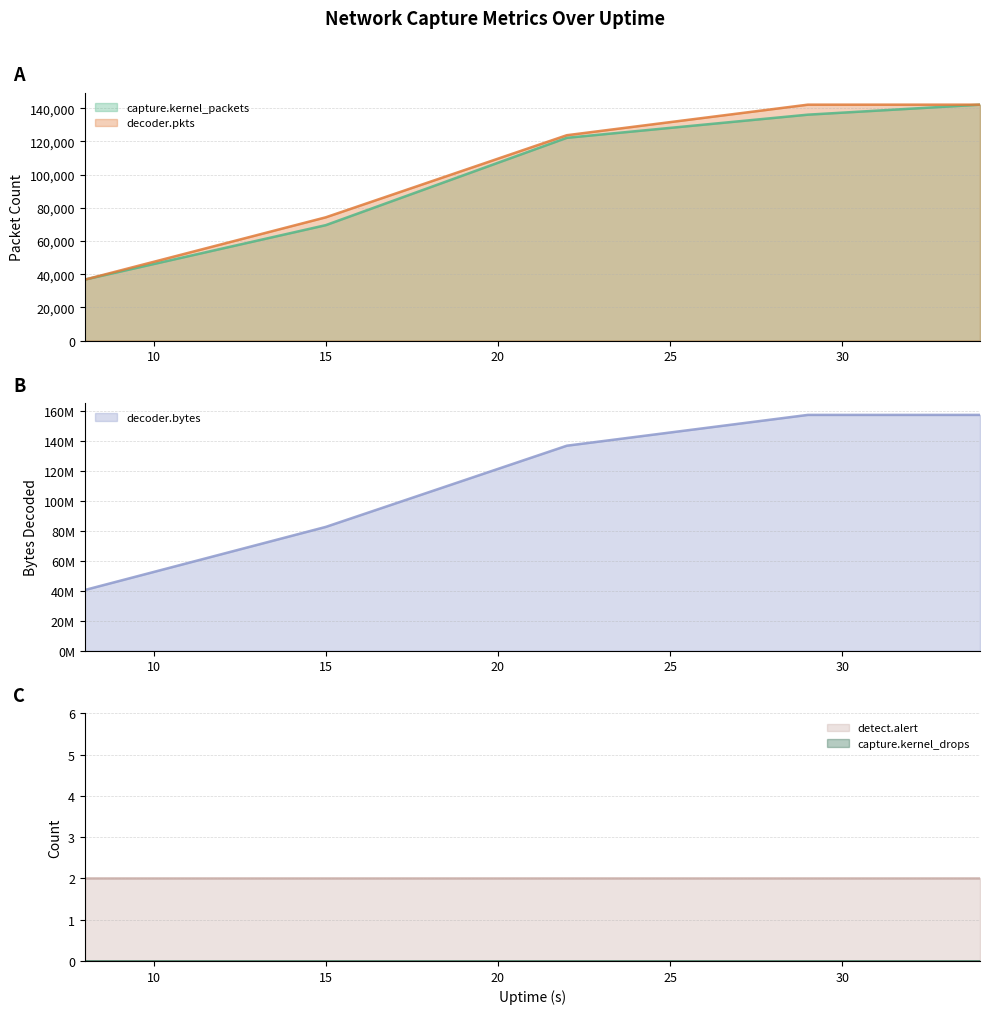

At how many categories does at least one series exceed 53853093?

4